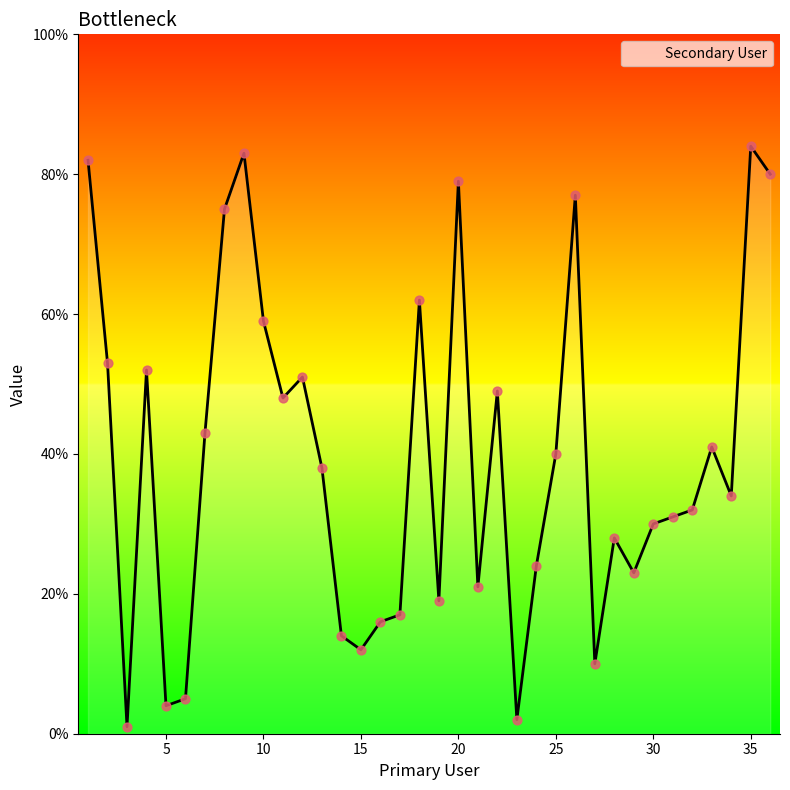

What is the maximum value shown in the chart?

84